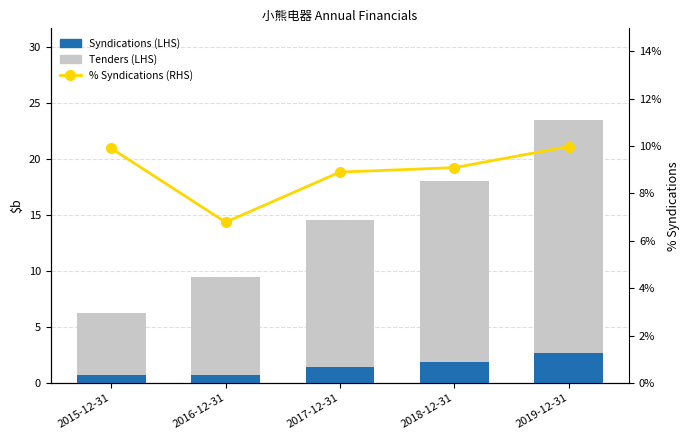

What is the lowest value of the Tenders (LHS) series?

5.6